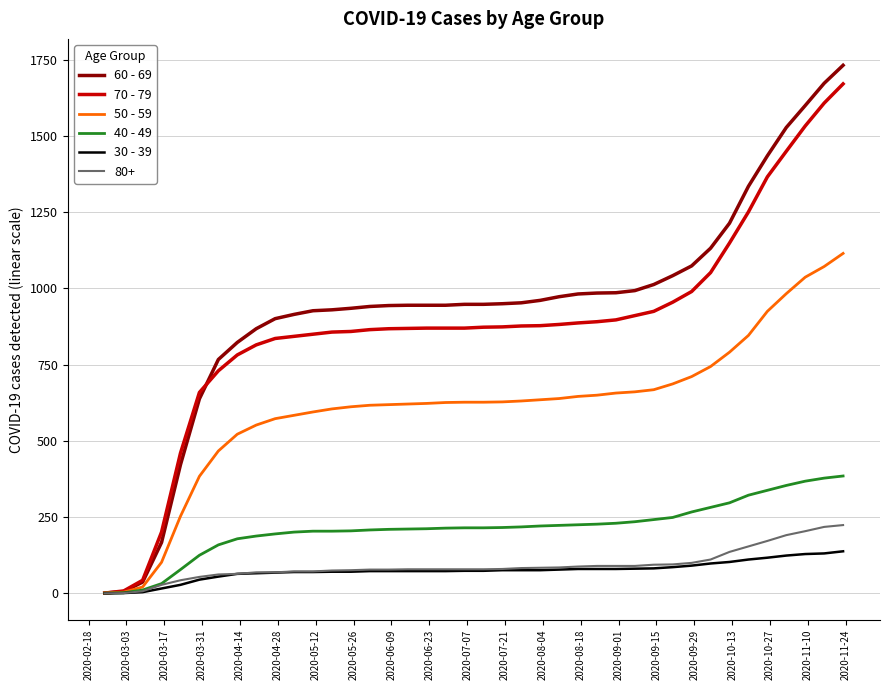

Which series has the largest range (max minus min)?

60 - 69